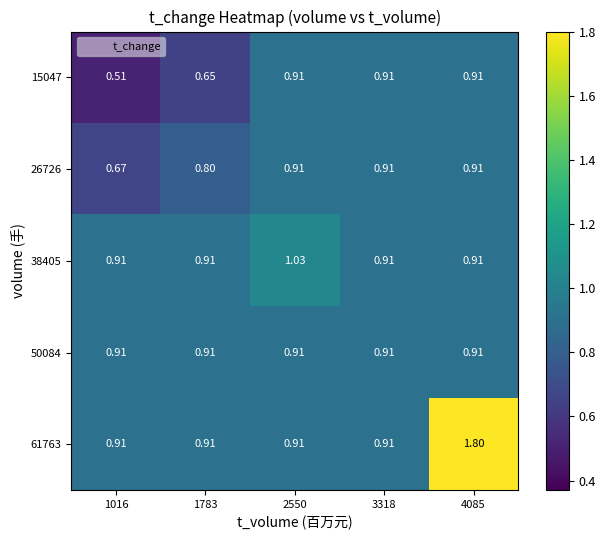

Is the value of 38405 at 2550 greater than the value of 61763 at 2550?

Yes